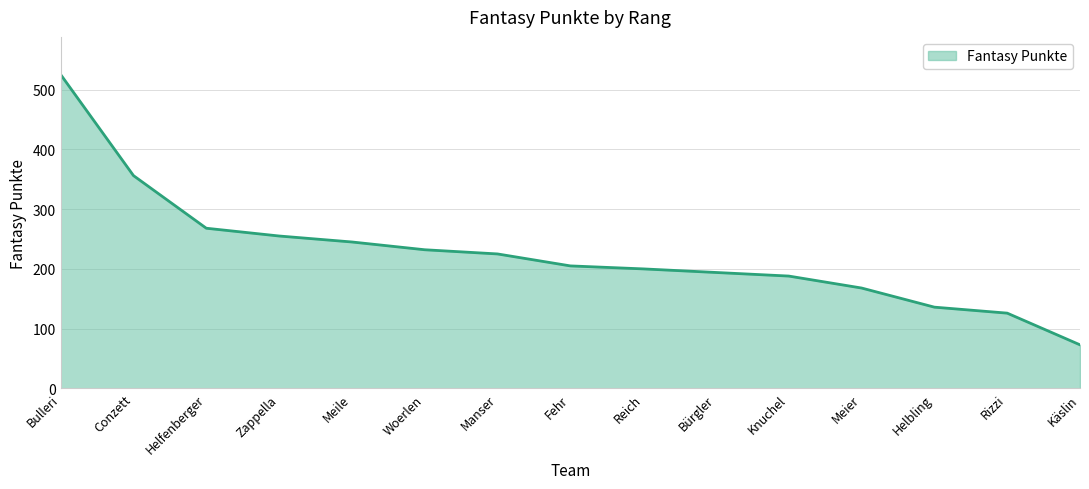

Reading right to left, list all the values displayed in this chart.

Käslin=73	Rizzi=126	Helbling=136	Meier=168	Knuchel=188	Bürgler=194	Reich=200	Fehr=205	Manser=225	Woerlen=232	Meile=245	Zappella=255	Helfenberger=268	Conzett=356	Bulleri=525